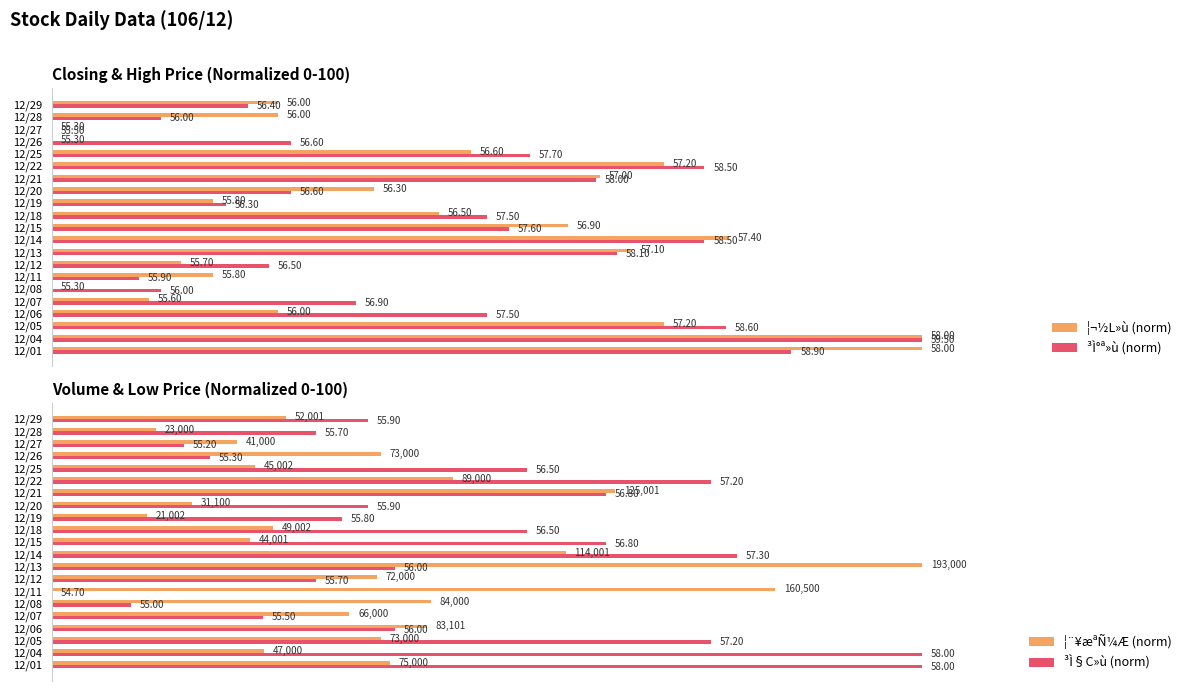

What are all the series names shown in the legend?

¦¬½L»ù (norm), ³Ì°ª»ù (norm), ¦¨¥æªÑ¼Æ (norm), ³Ì§C»ù (norm)